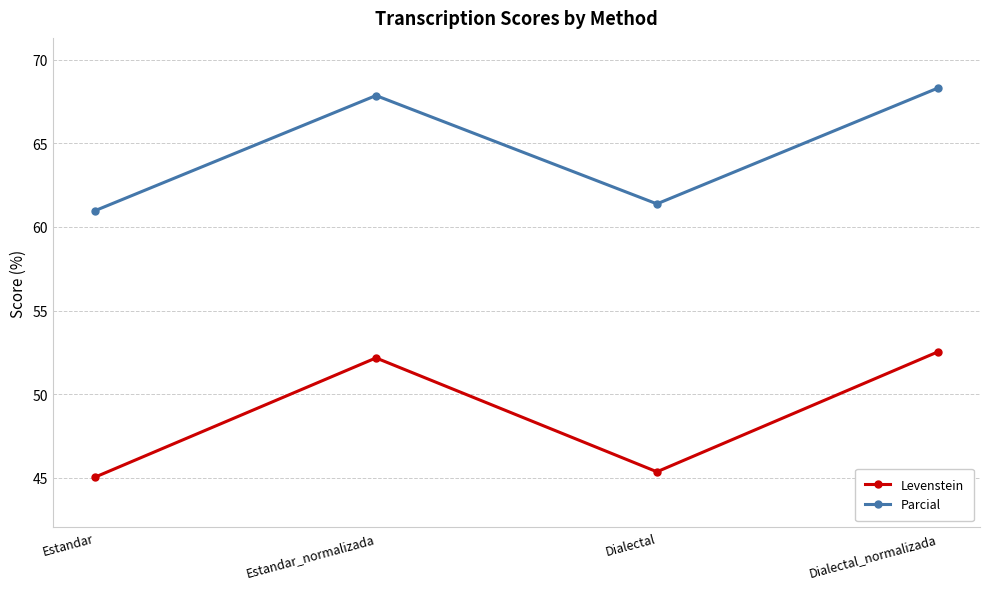

What is the label of the 3rd point from the right?

Estandar_normalizada